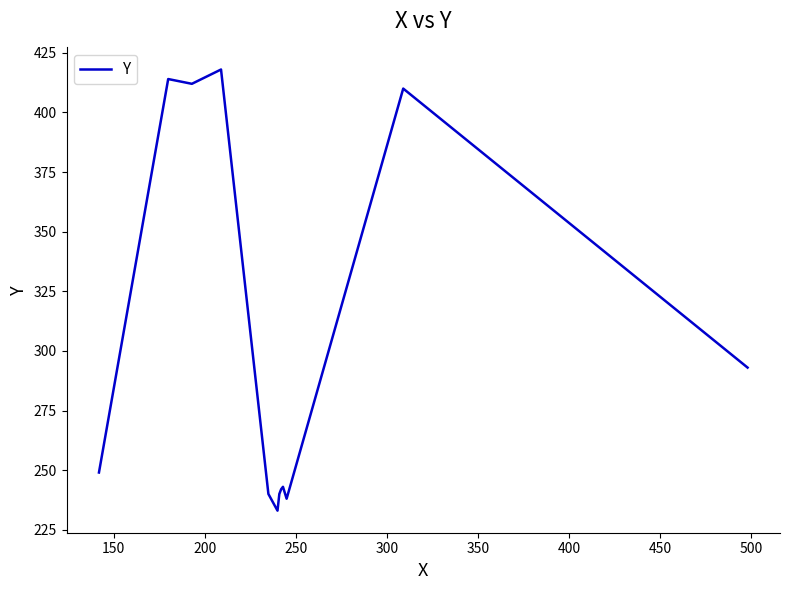

What is the difference between the maximum and minimum values?

185